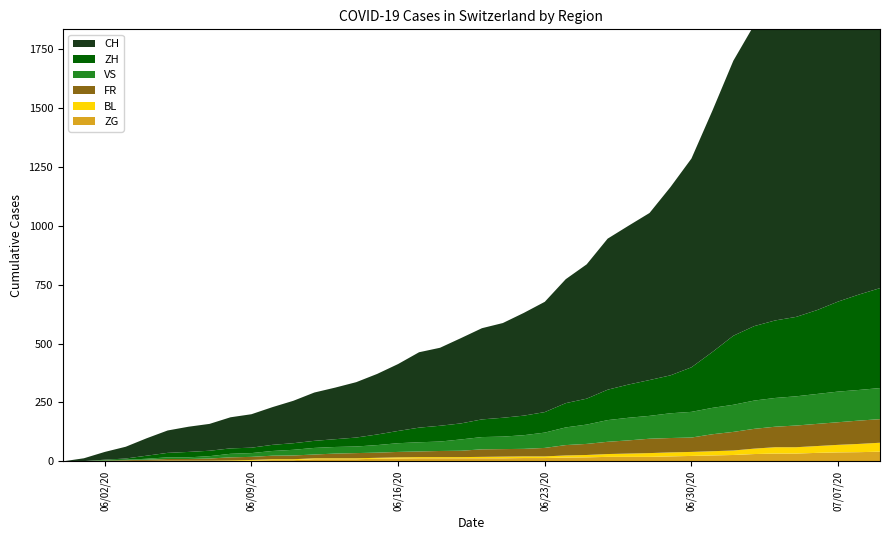

Reading left to right, list all the values displayed in this chart.

ZG: 0	0	0	0	0	0	0	0	1	3	5	5	9	9	9	11	12	13	13	13	13	13	14	14	16	17	19	19	19	21	23	25	27	31	33	33	36	38	39	41
BL: 0	1	1	2	2	3	3	3	3	3	4	4	4	4	4	4	5	5	5	5	6	7	7	7	9	10	12	14	16	17	17	18	19	23	27	27	29	32	35	38
FR: 0	0	2	3	5	7	7	9	13	13	15	16	16	20	22	22	23	24	26	27	32	32	32	36	44	47	52	56	61	61	61	72	79	84	87	92	94	96	99	100
VS: 0	0	2	2	4	7	7	10	15	16	20	24	28	28	28	32	37	39	40	48	52	53	58	65	75	82	92	96	97	105	109	112	115	120	122	124	127	130	130	132
ZH: 0	0	2	5	13	19	23	23	23	23	26	28	30	33	38	45	52	62	67	68	75	80	83	87	103	110	129	141	152	161	189	237	293	316	329	337	356	382	405	424
CH: 0	12	33	50	74	95	107	114	132	142	160	180	205	219	235	257	284	320	331	362	387	402	436	468	526	570	641	674	709	799	886	1024	1167	1279	1322	1374	1459	1550	1653	1746